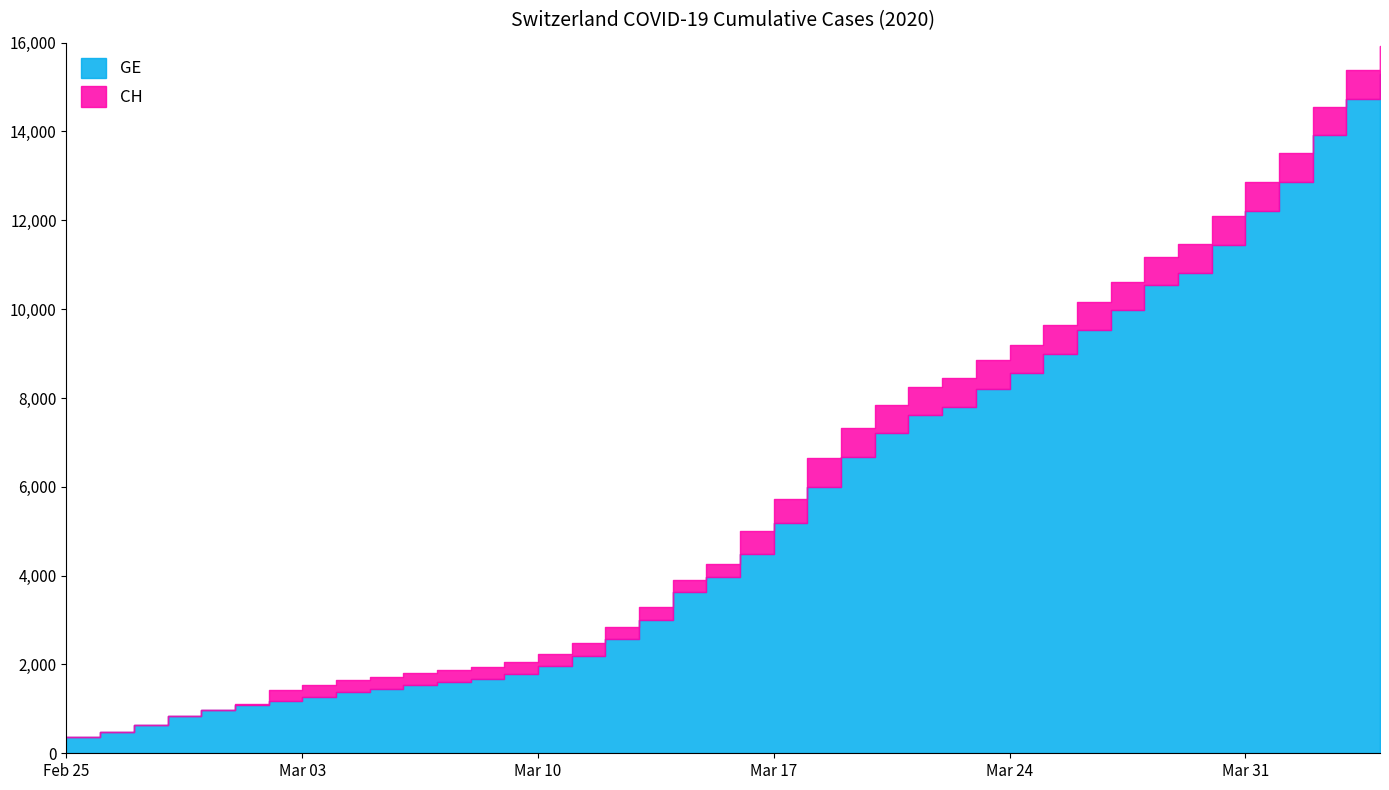

Reading right to left, what are all the values shown in this chart?

CH: 15926	15375	14561	13505	12852	12086	11467	11175	10613	10162	9642	9196	8855	8449	8249	7847	7323	6644	5731	5012	4259	3908	3291	2845	2472	2226	2051	1952	1885	1809	1715	1652	1544	1436	1113	981	840	630	479	375
GE: 15284	14733	13919	12863	12210	11444	10825	10533	9971	9520	9000	8554	8213	7807	7607	7205	6681	6002	5174	4485	3978	3627	3010	2574	2201	1955	1780	1681	1614	1538	1447	1384	1278	1171	1083	981	840	630	479	375